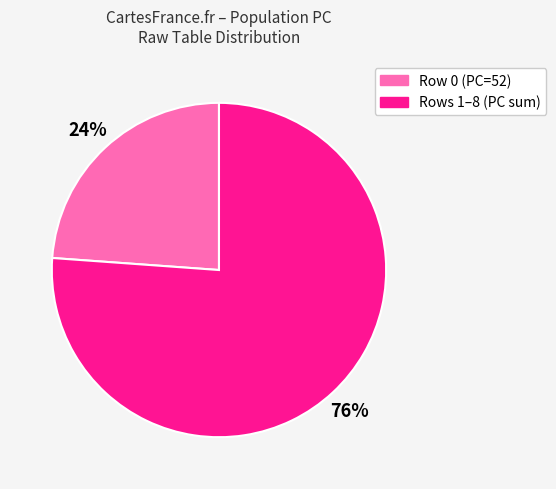

How many segments does this pie chart have?

2